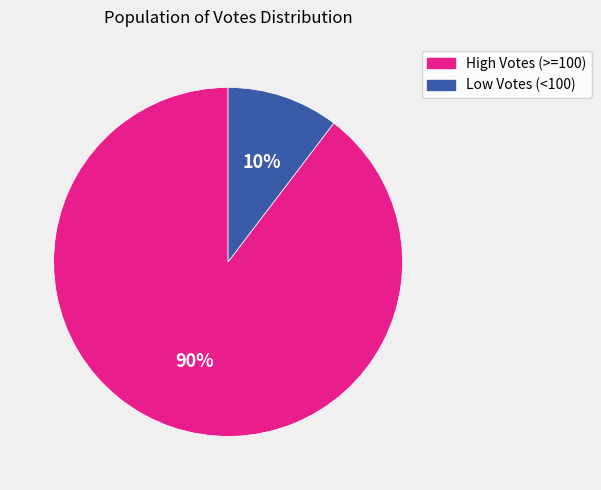

Do Low Votes (<100) and High Votes (>=100) together represent more than half of the pie?

Yes